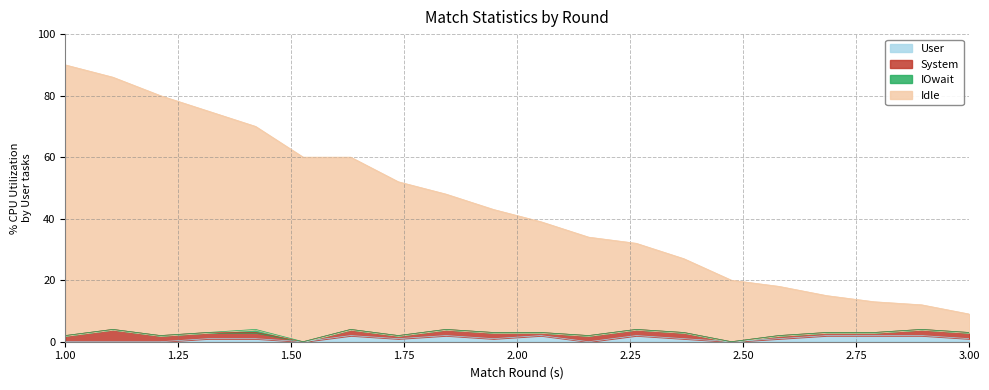

How many lines are shown in the chart?

4